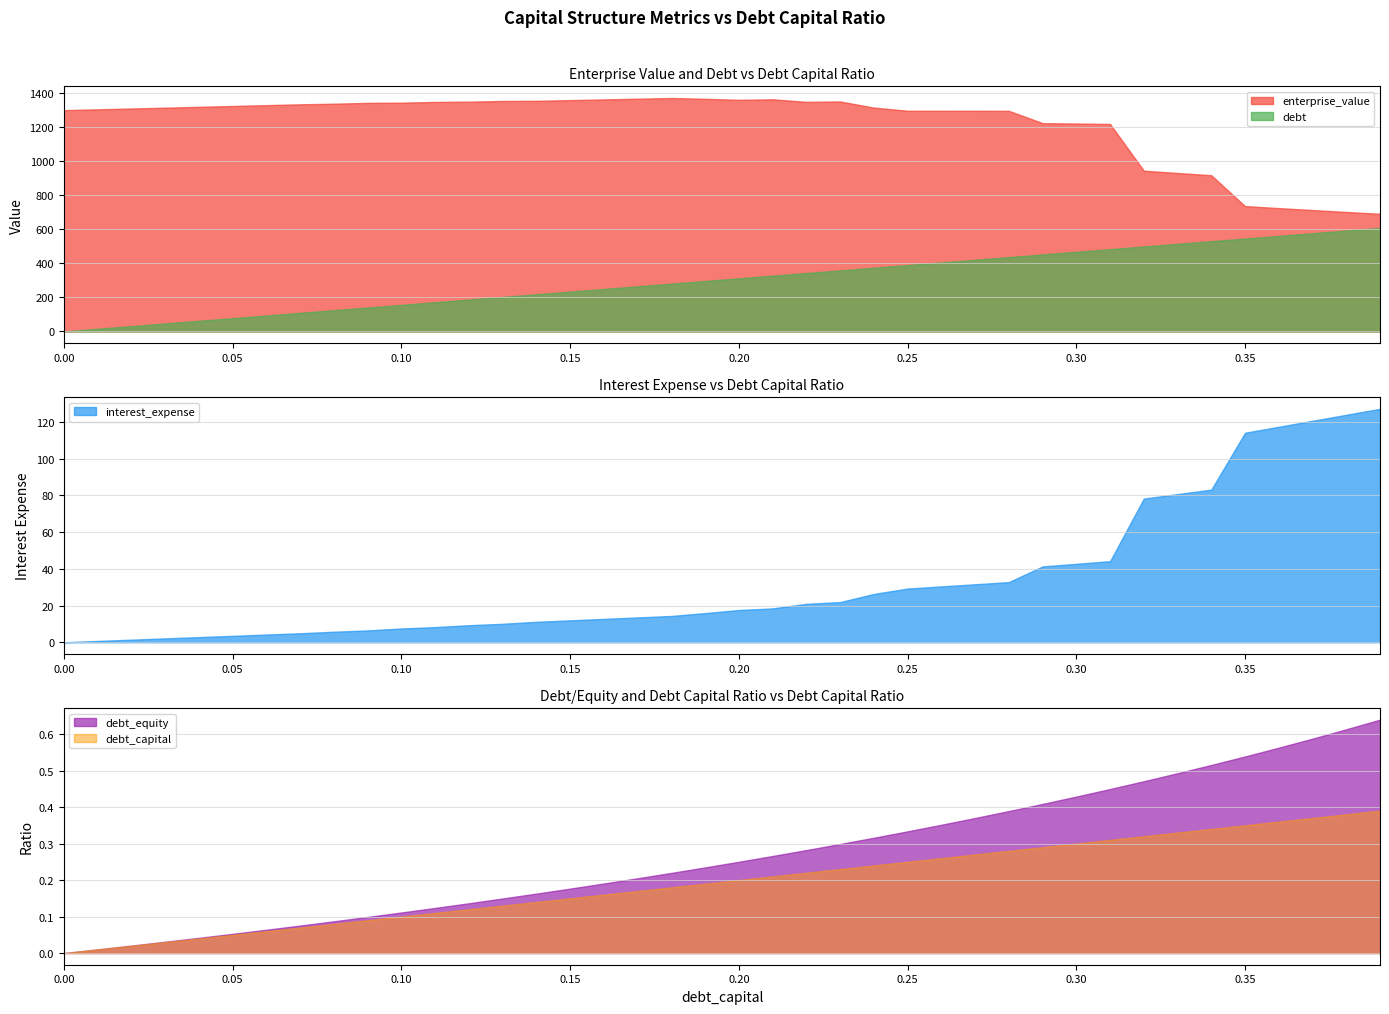

What is the greatest value displayed?

1372.7